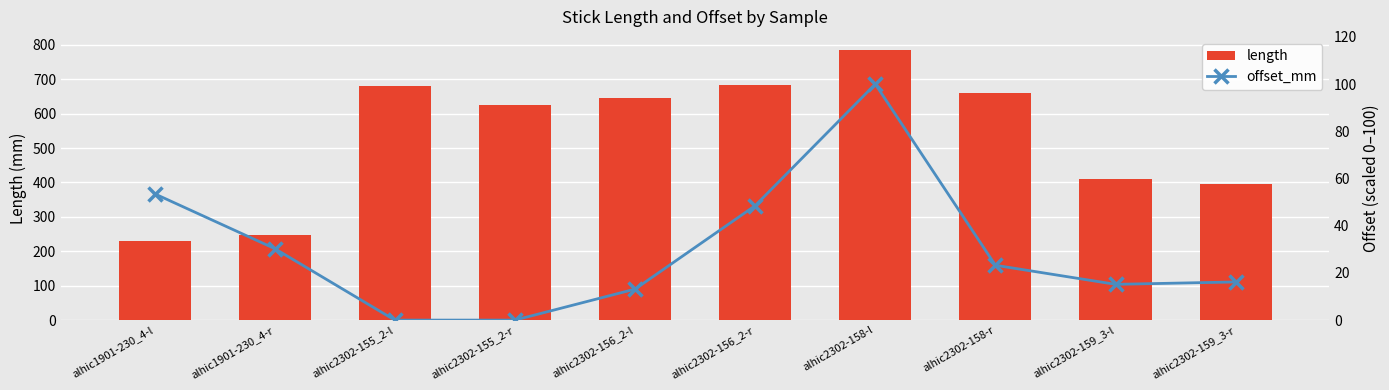

What is the label of the 9th bar from the right?

alhic1901-230_4-r